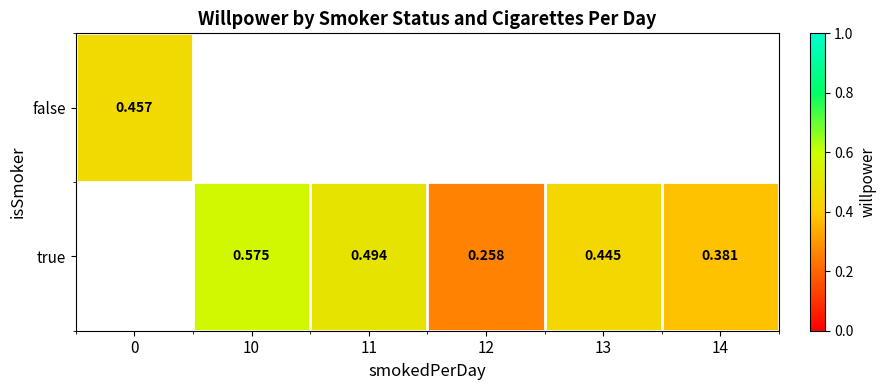

Is the value of true at 11 greater than the value of false at 0?

Yes